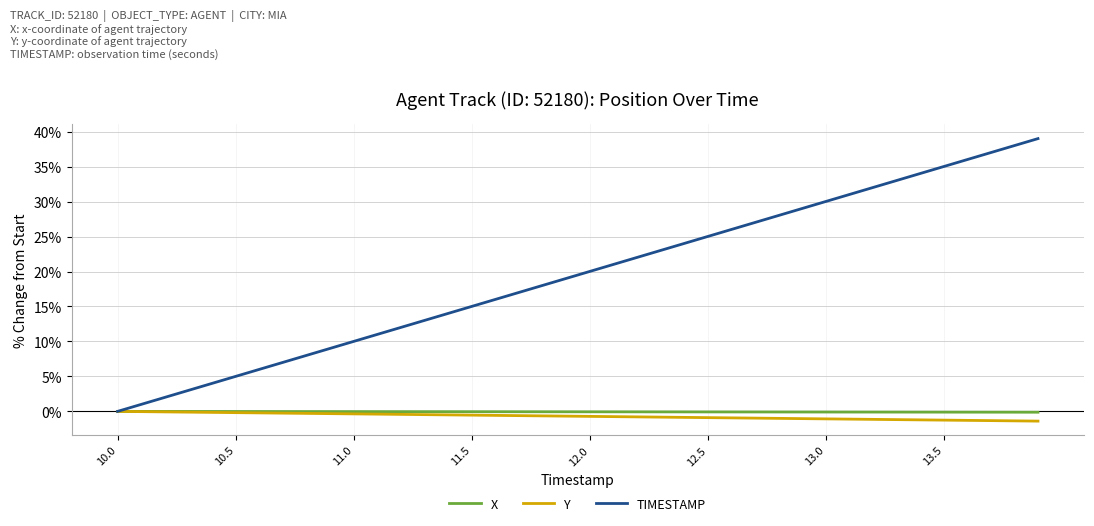

Which series has the largest total across all categories?

TIMESTAMP